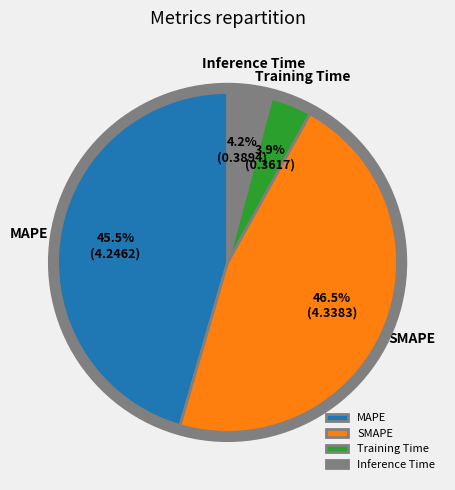

What portion of the pie excludes Inference Time?

95.8%